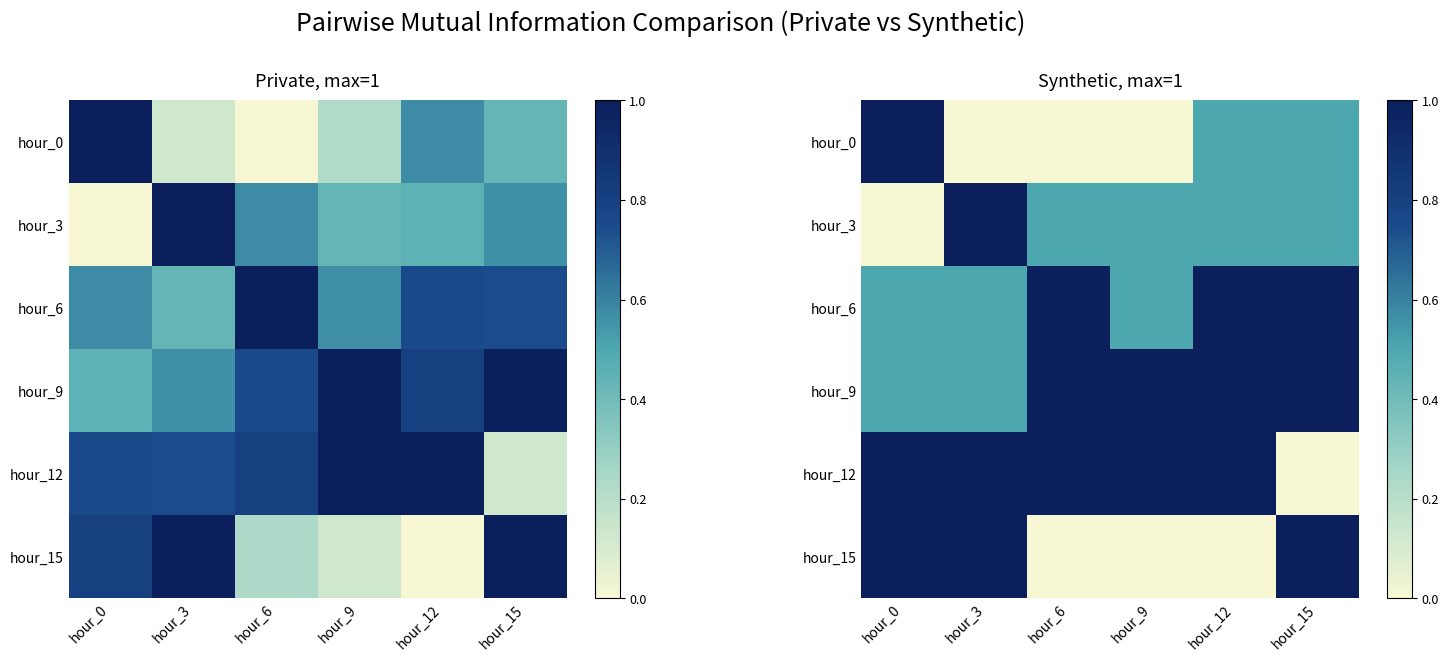

Rank the series by their maximum value, from lowest to highest.

hour_0, hour_3, hour_6, hour_9, hour_12, hour_15